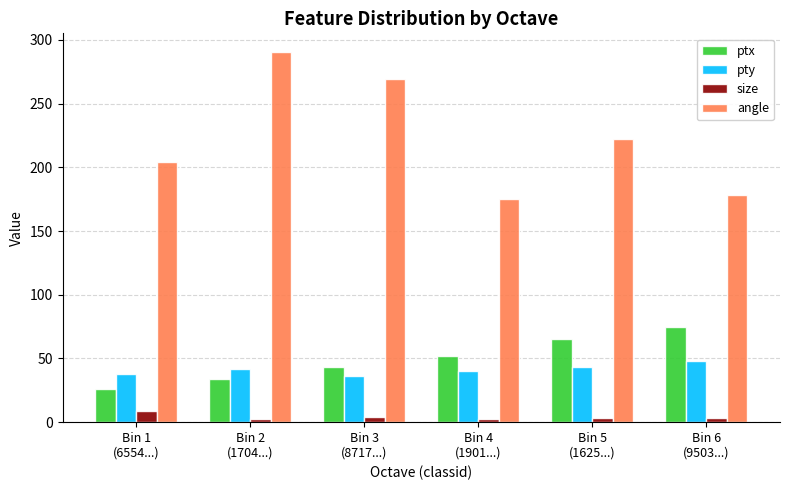

What position from the right is Bin 6
(9503...)?

1